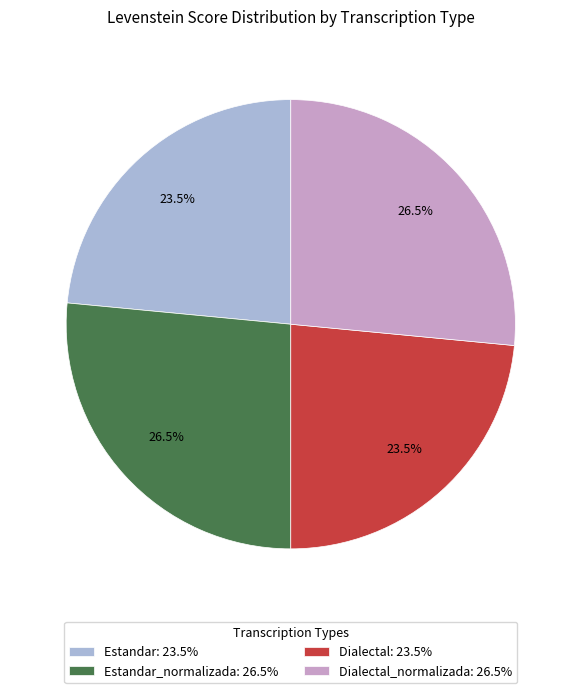

Is there a majority slice in this chart?

No